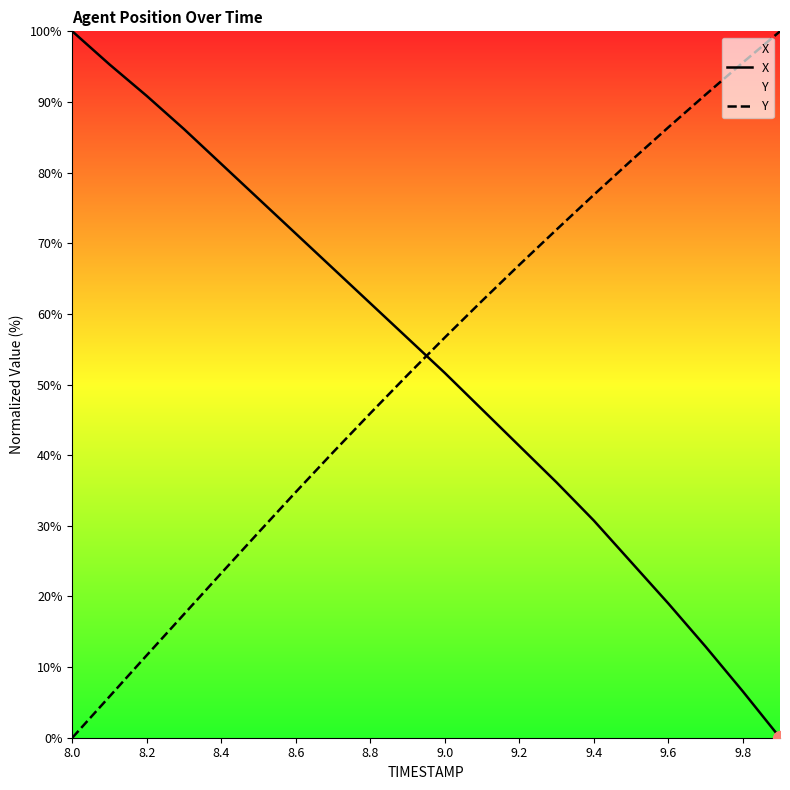

What is the total value across all series at 9.8?

102.1